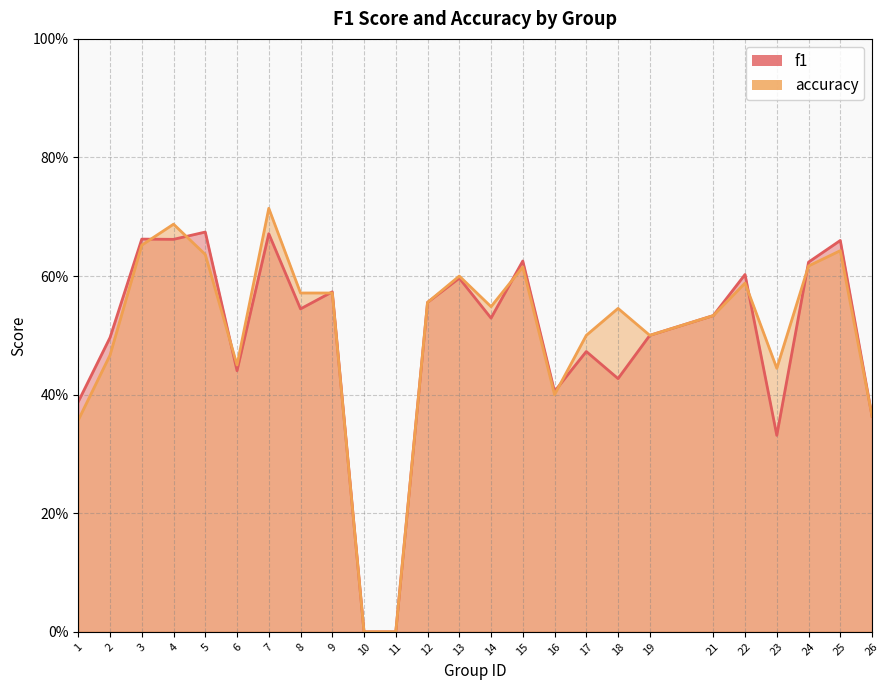

Which series has the largest total across all categories?

accuracy